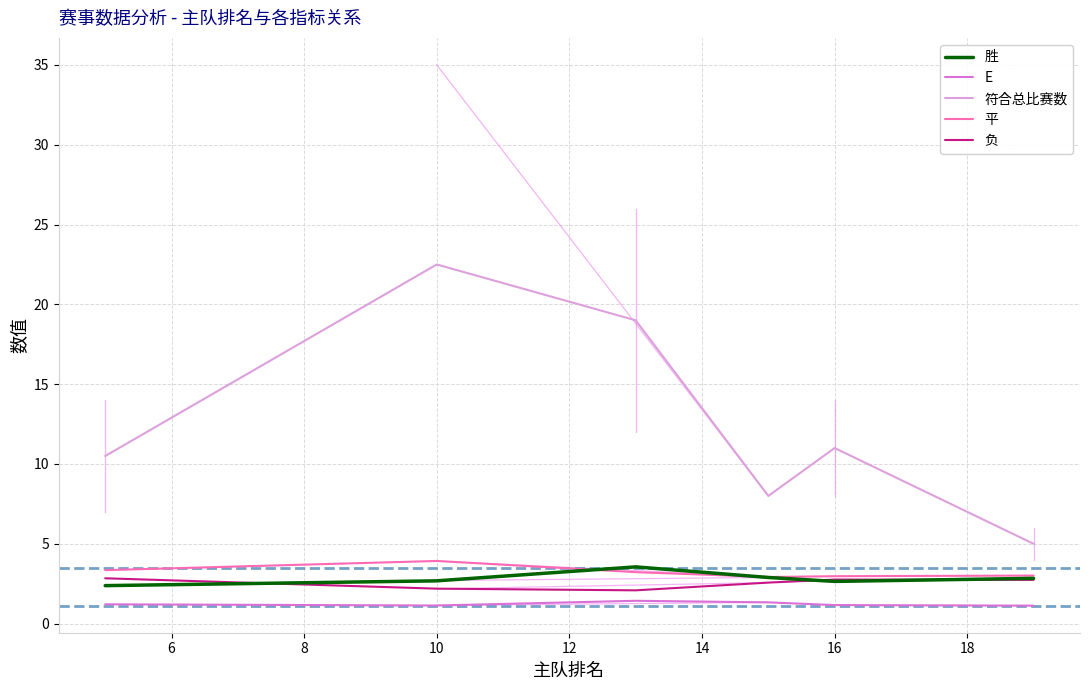

What is the difference between the maximum and second lowest values in the E series?

0.3